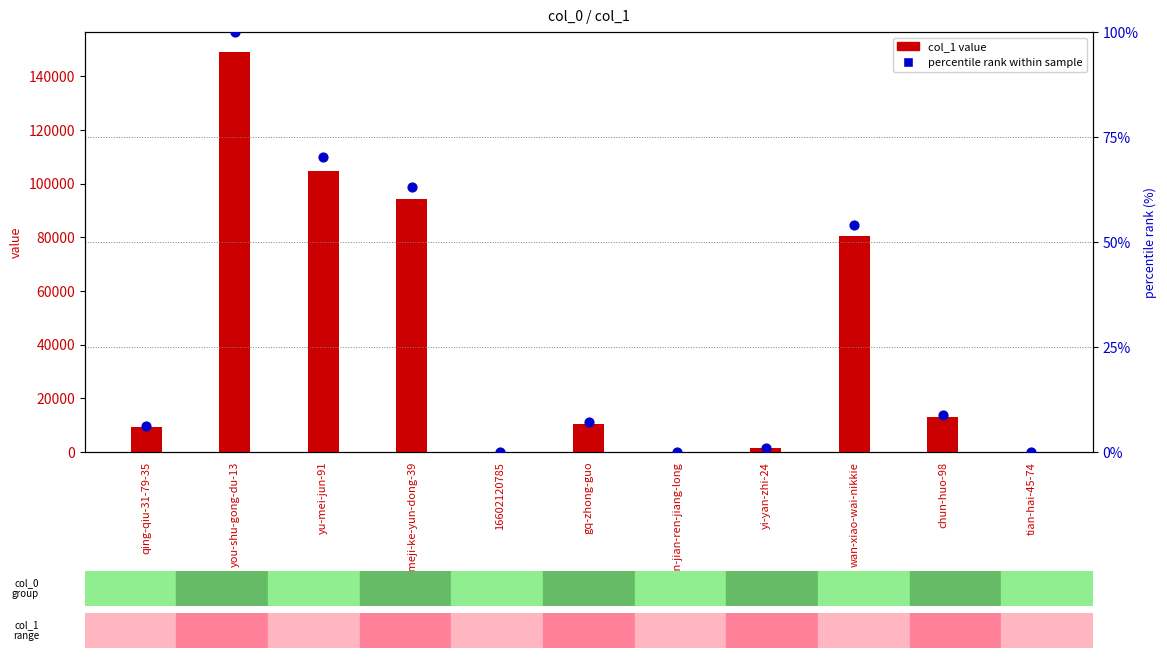

Which series has the largest total across all categories?

col_1 value